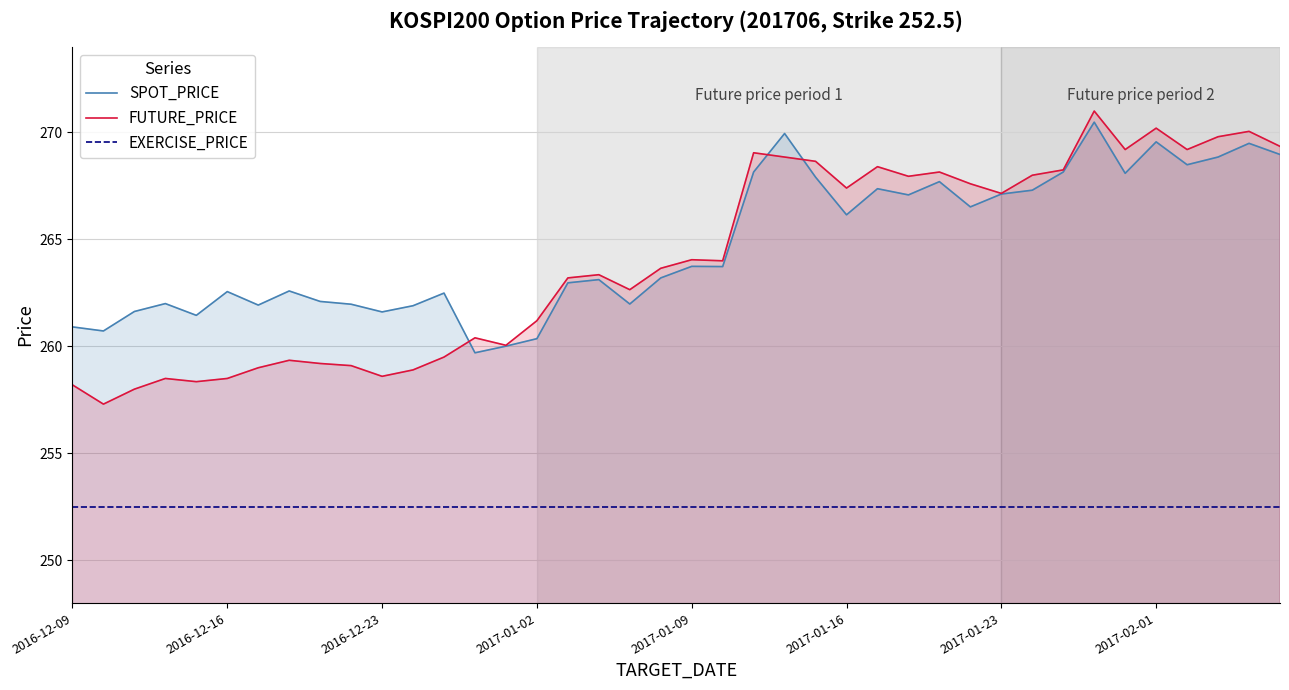

In FUTURE_PRICE, how many points are higher than both neighbors (excluding endpoints)?

11